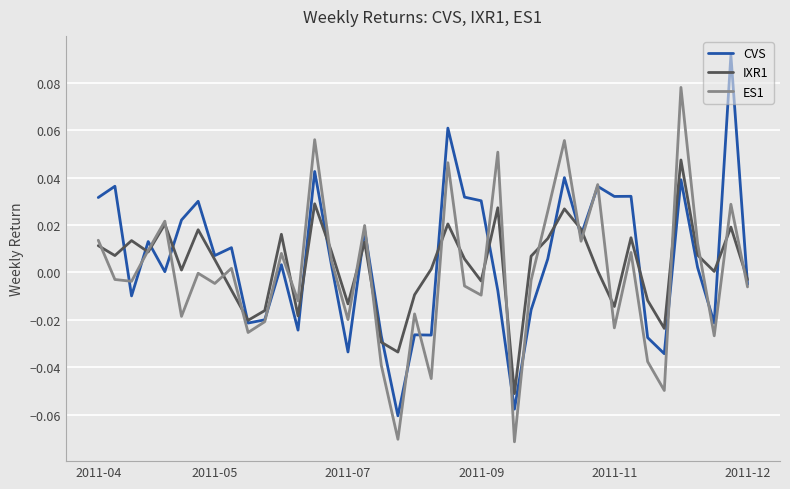

Rank the series by their maximum value, from lowest to highest.

IXR1, ES1, CVS